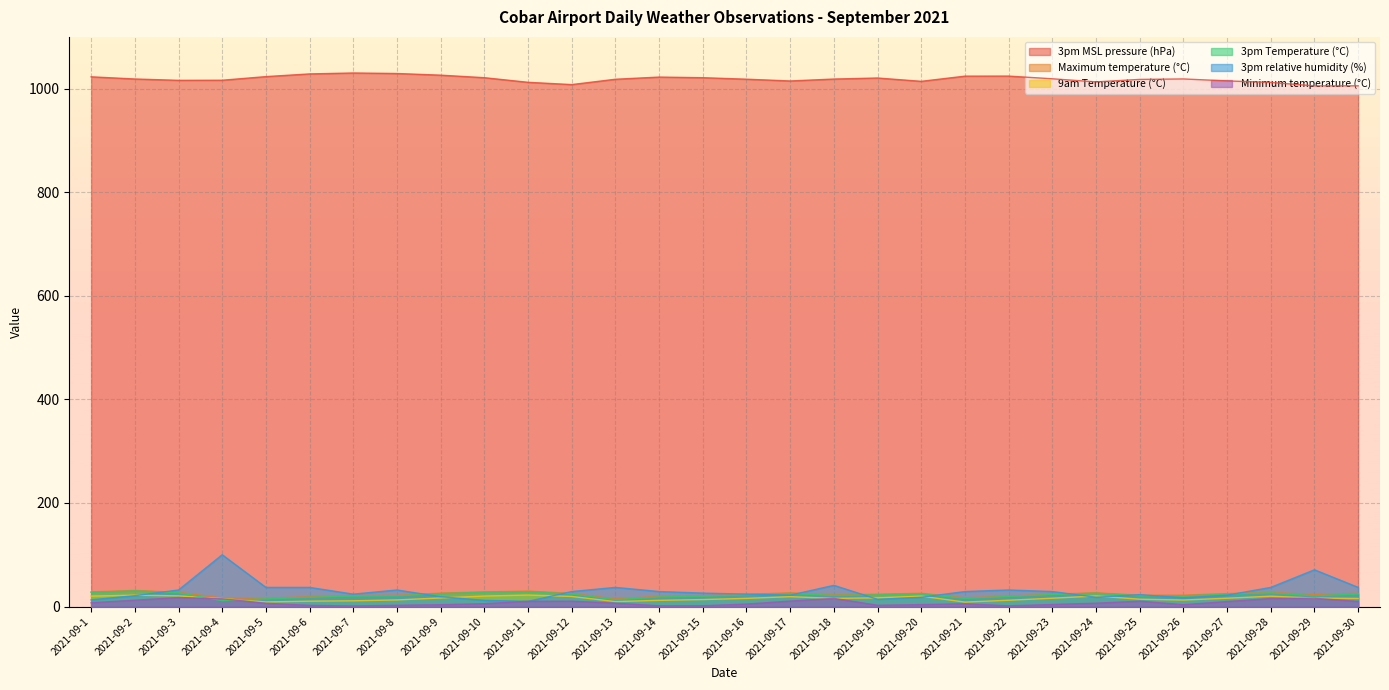

At which category does 3pm MSL pressure (hPa) reach its first local peak?

2021-09-7